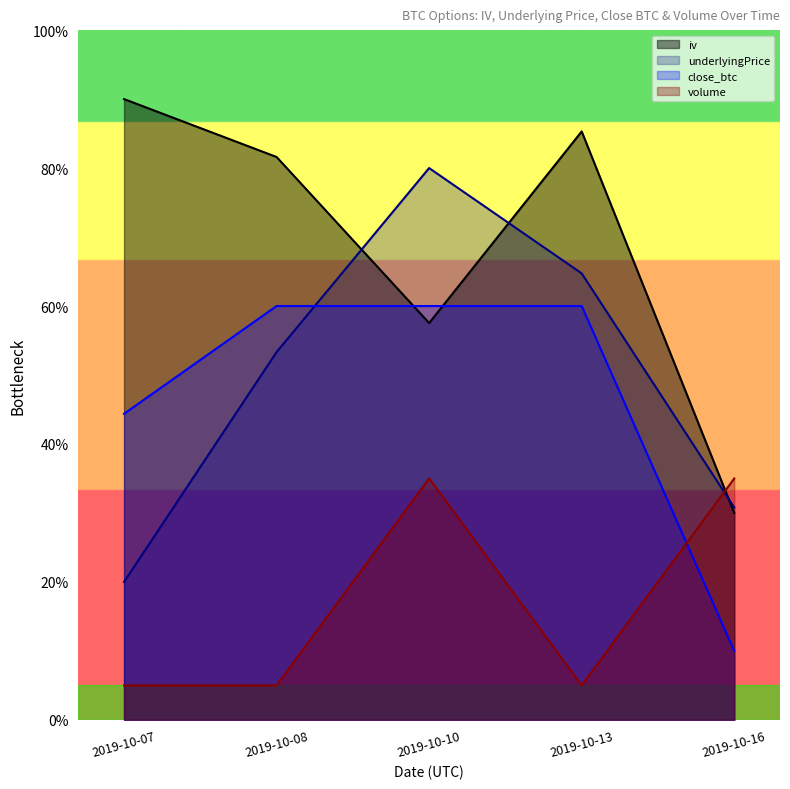

What is the greatest value displayed?

90.0